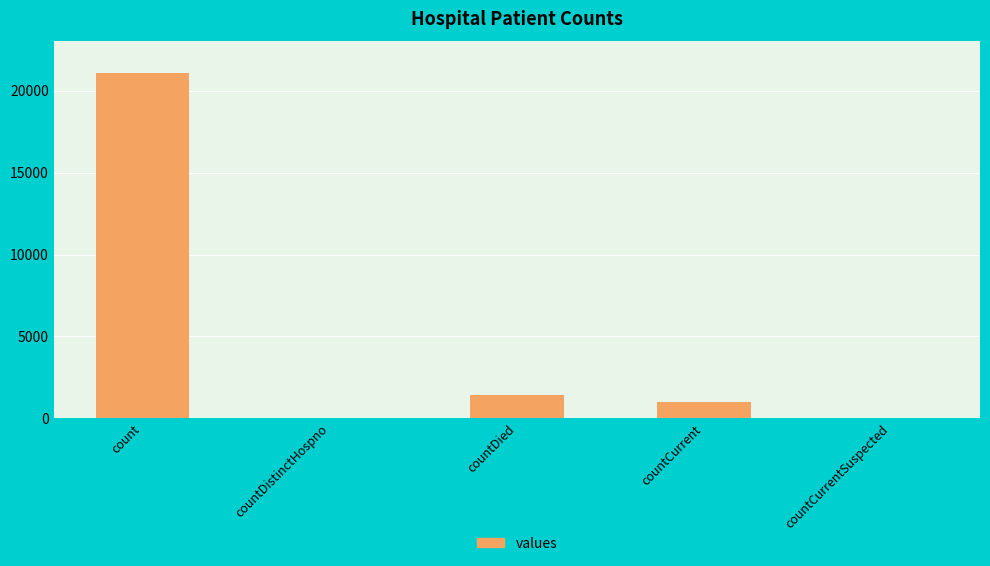

What is the sum of the values at countDistinctHospno and countCurrent?

1006